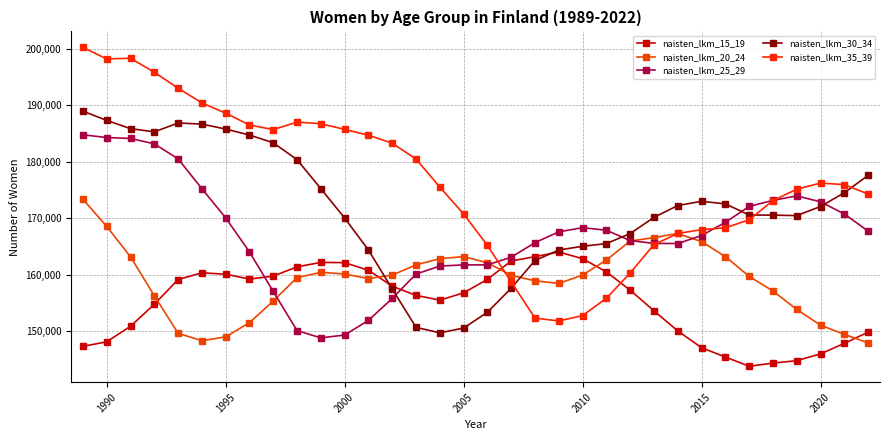

Which series ends up on top after the final intersection of naisten_lkm_20_24 and naisten_lkm_15_19?

naisten_lkm_15_19